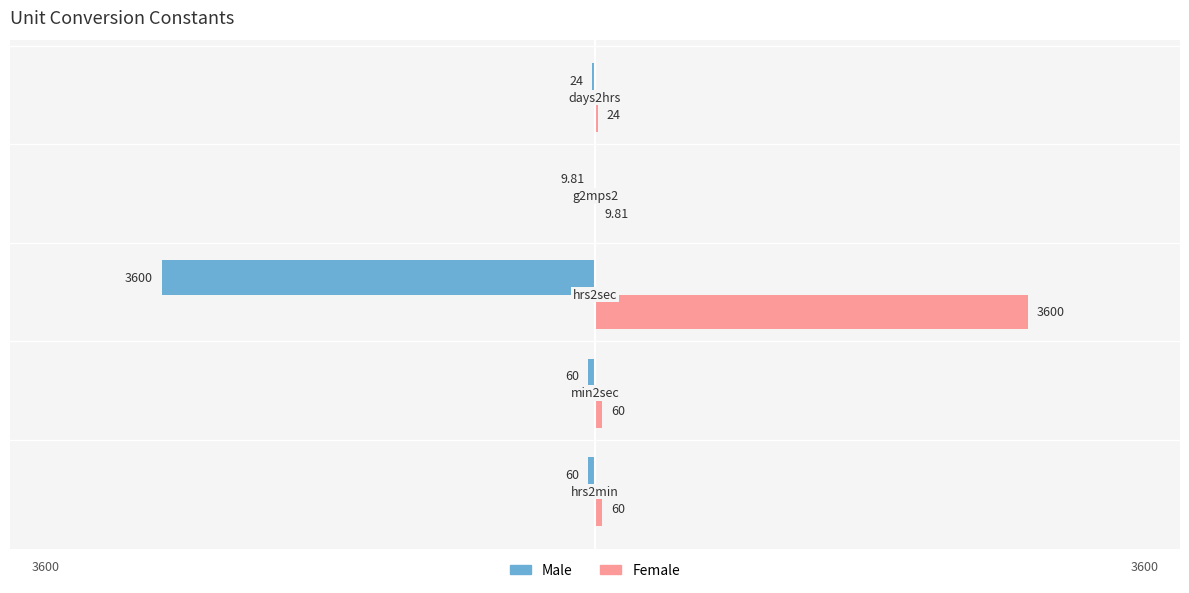

Which series has the largest total across all categories?

Female